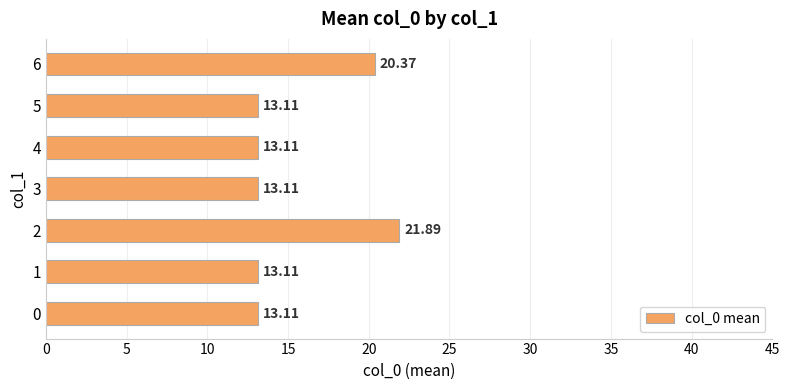

Which label corresponds to the largest value in the chart?

2